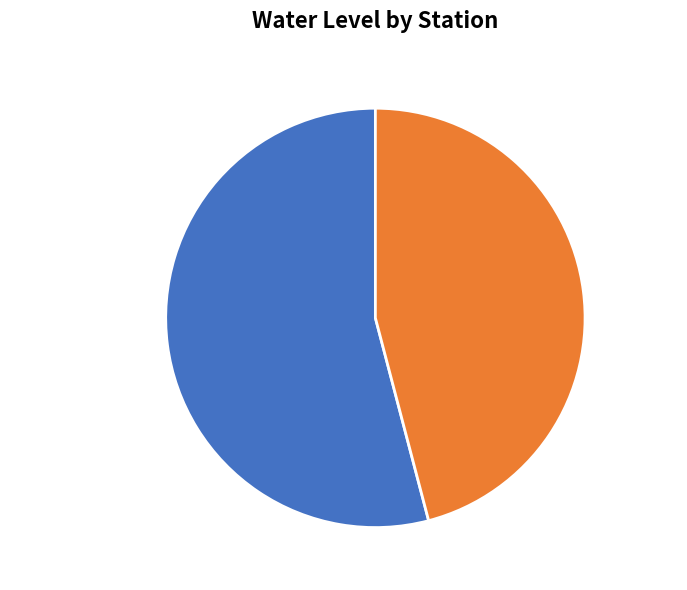

To the nearest percent, what percentage of the pie is Shahjahanpur1?

54%